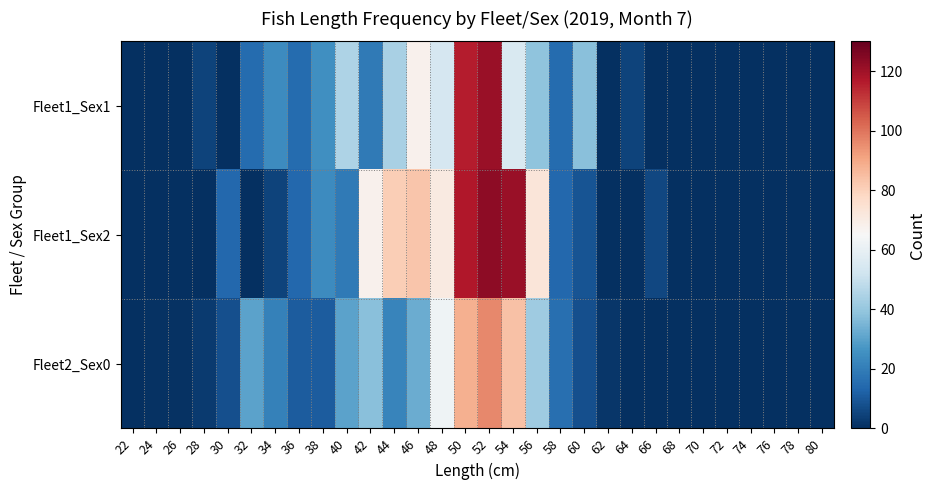

List the series in order of their peak value, lowest first.

Fleet2_Sex0, Fleet1_Sex1, Fleet1_Sex2